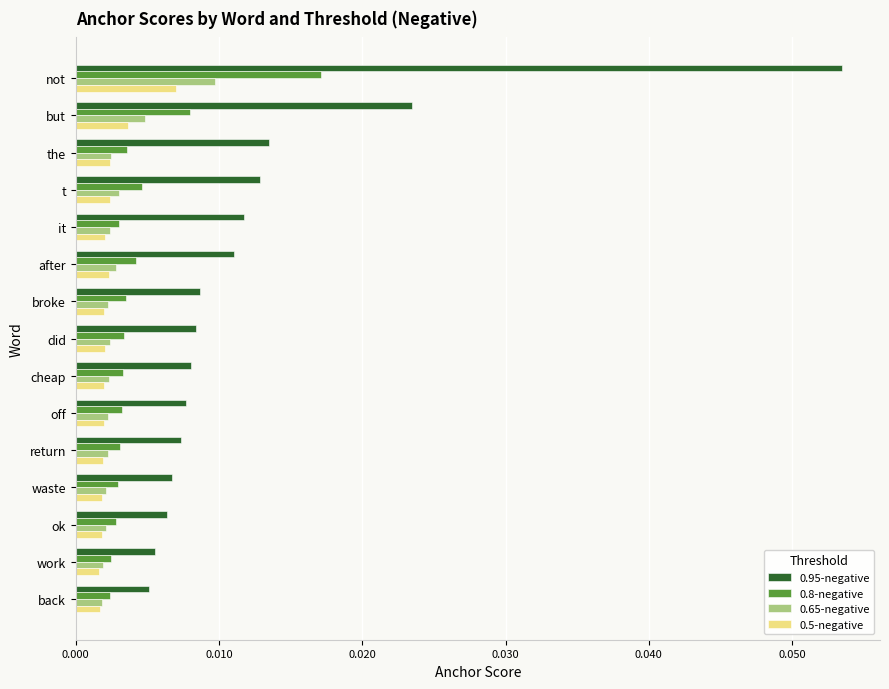

Count the 0.5-negative values in the range 0 to 1.

15